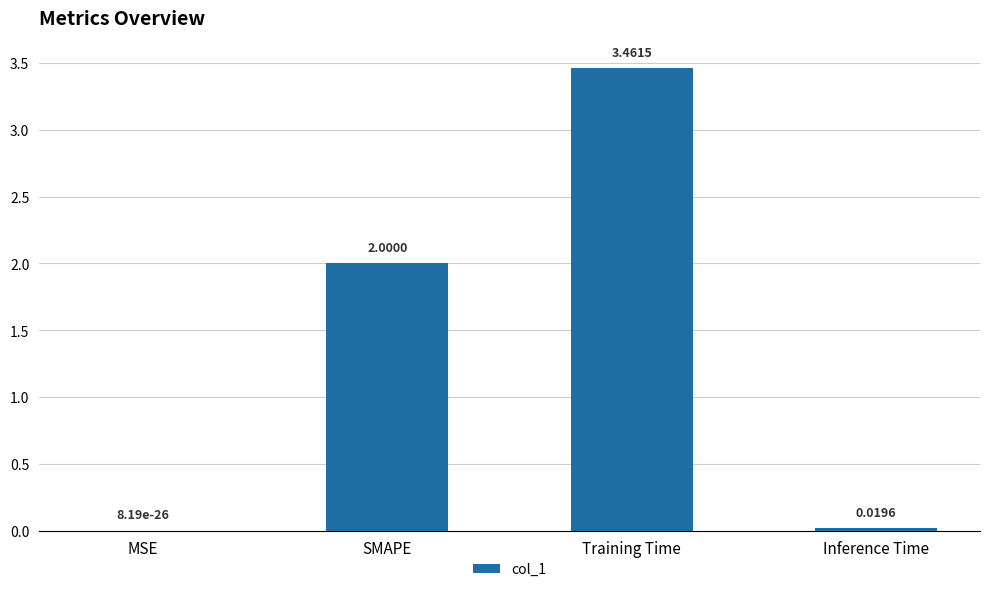

How many distinct data groups are displayed?

1